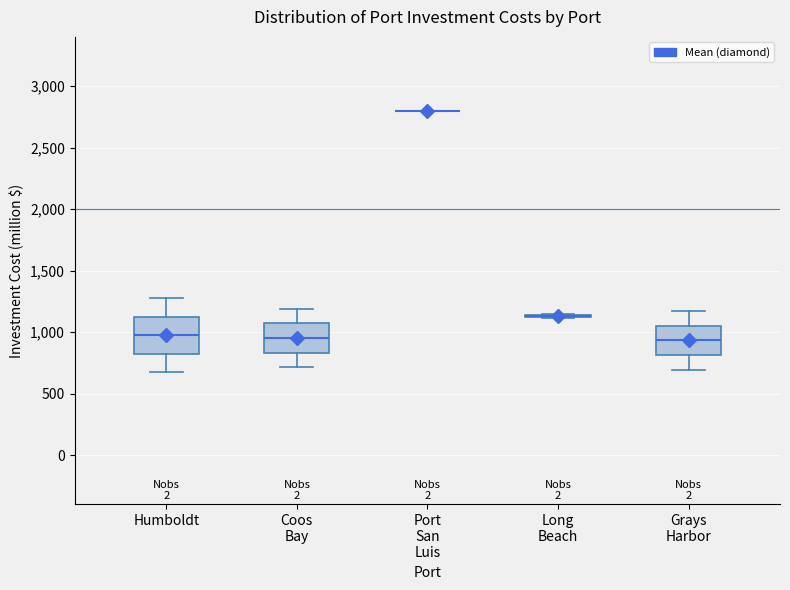

Reading left to right, transcribe this box plot: for each box, give where its median line is, the range the box spans, and where its two whiskers end, as read against the y-axis. The values are not printed on the chart, so give them approximately, as read against the axis.

Humboldt: median 1000, box 850 to 1100, whiskers 700 to 1250
Coos Bay: median 950, box 850 to 1050, whiskers 700 to 1200
Port San Luis: box collapsed to a line at 2800, whiskers 2800 to 2800
Long Beach: box collapsed to a line at 1150, whiskers 1100 to 1150
Grays Harbor: median 950, box 800 to 1050, whiskers 700 to 1150